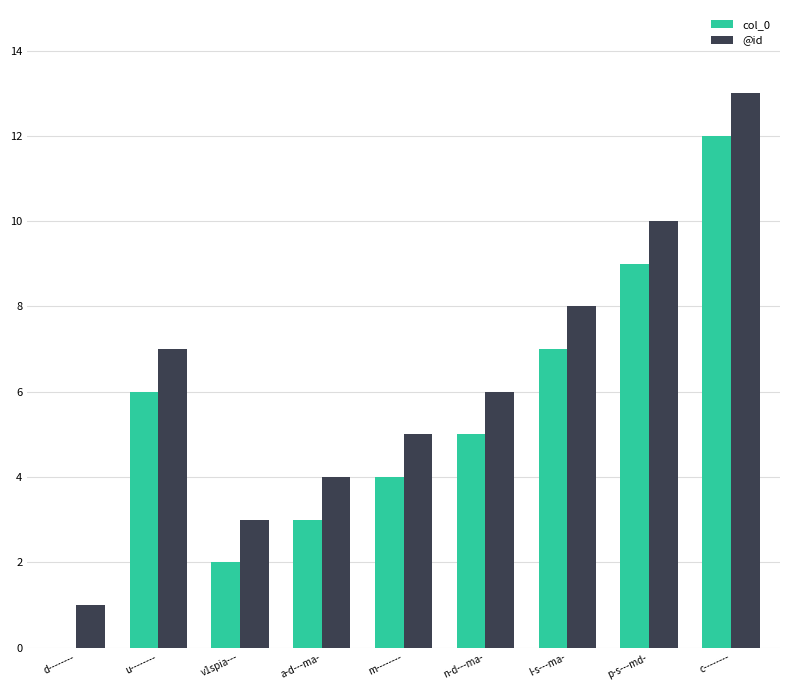

Is the value of col_0 at c-------- greater than the value of @id at d--------?

Yes